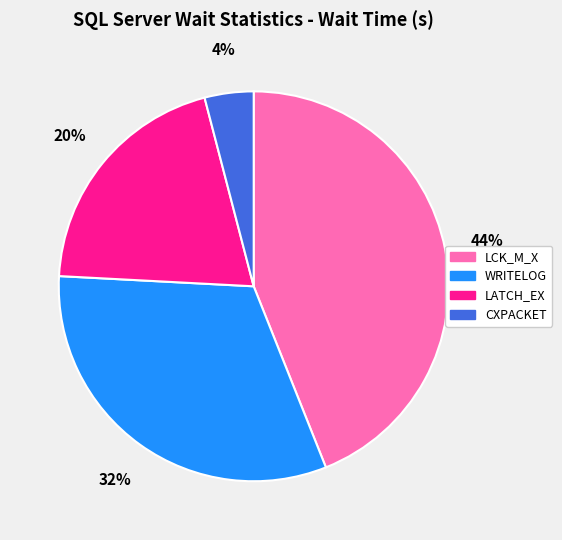

Is LATCH_EX the majority of the pie?

No